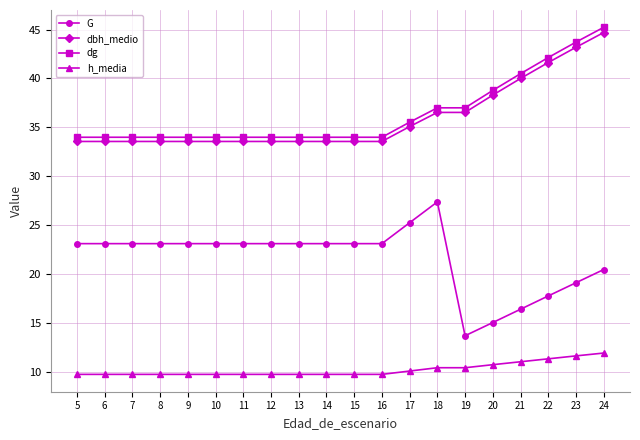

What is the total value across all series at 5?

100.4